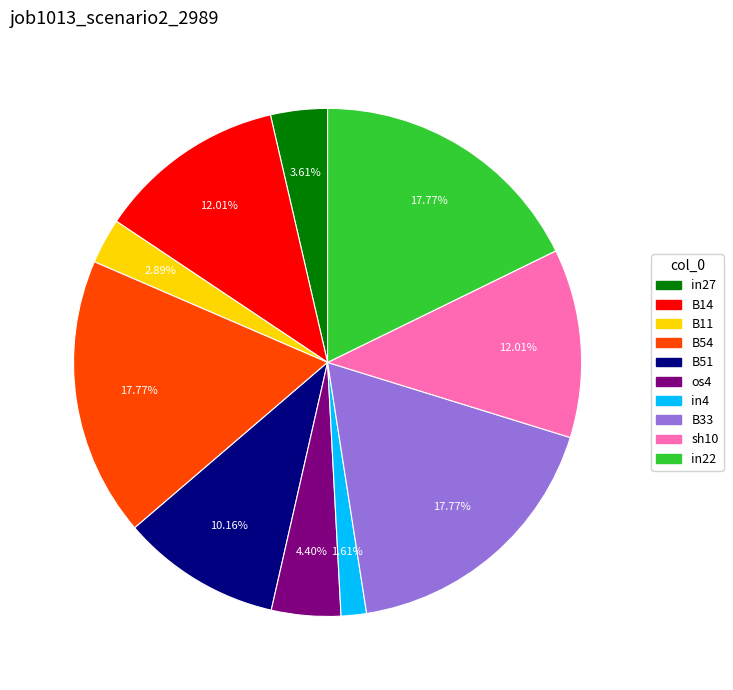

Is it true that in27 is 4% of the pie?

True